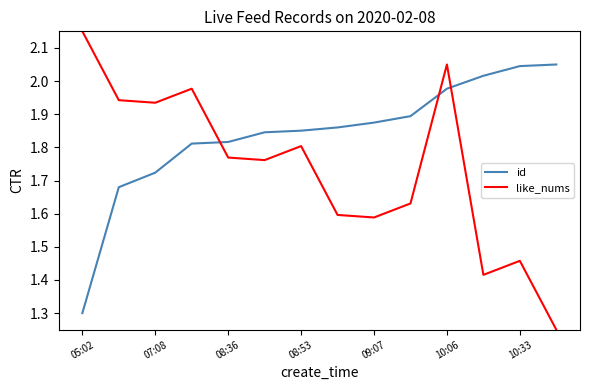

List the series in order of their overall mean, highest first.

id, like_nums